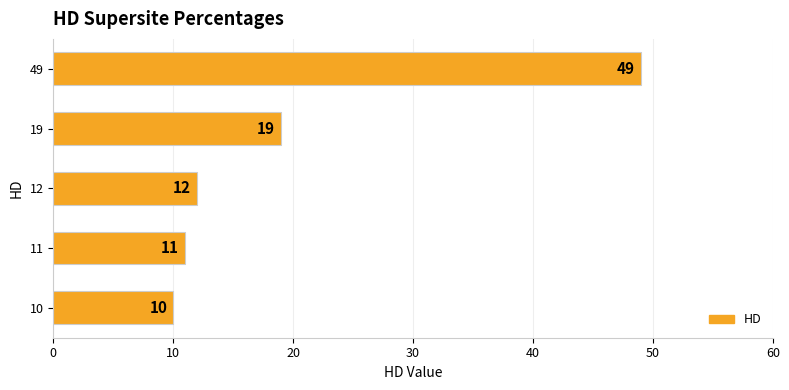

Rank the categories by value from lowest to highest.

10, 11, 12, 19, 49